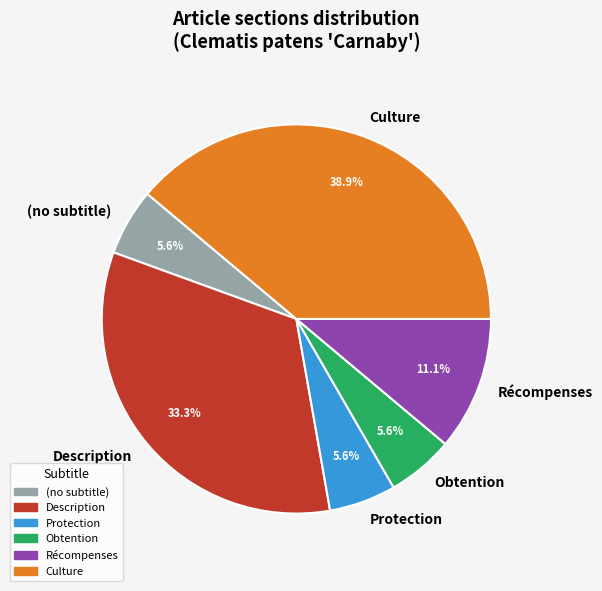

How many slices are in this pie chart?

6